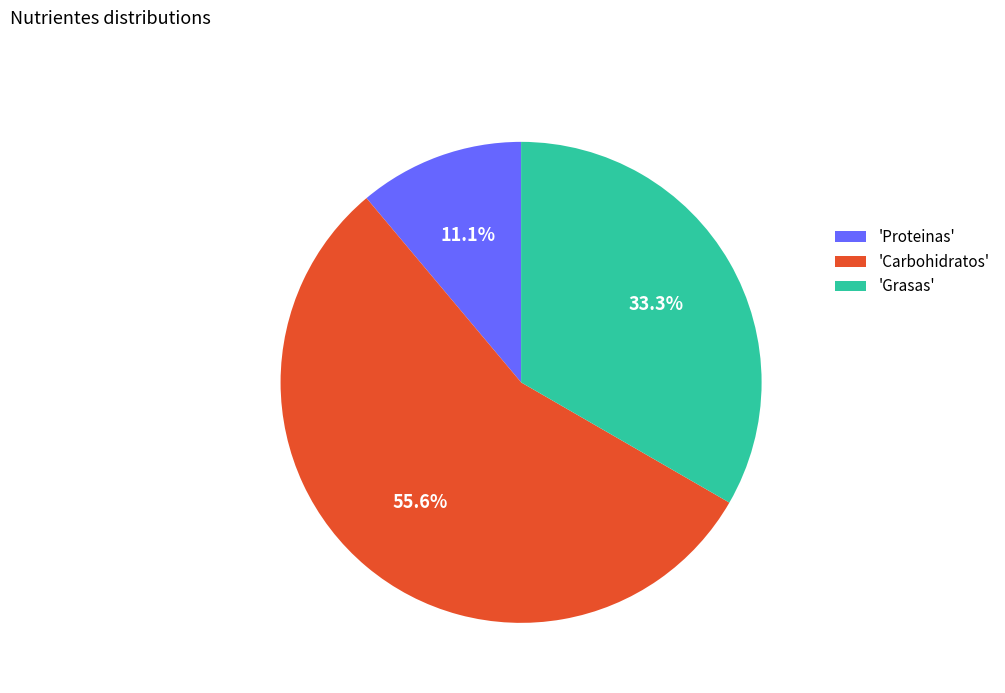

Count the number of slices in the pie.

3